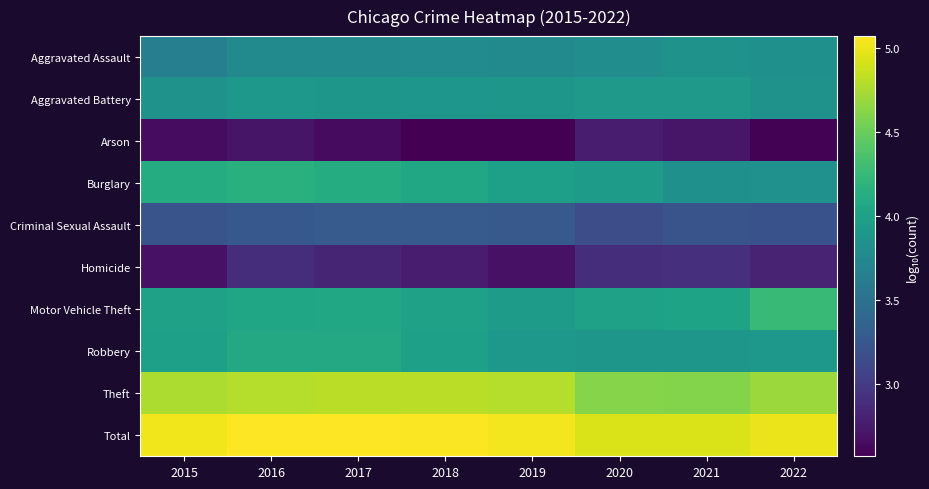

Rank the series by their maximum value, from lowest to highest.

Arson, Homicide, Criminal Sexual Assault, Aggravated Assault, Aggravated Battery, Robbery, Burglary, Motor Vehicle Theft, Theft, Total